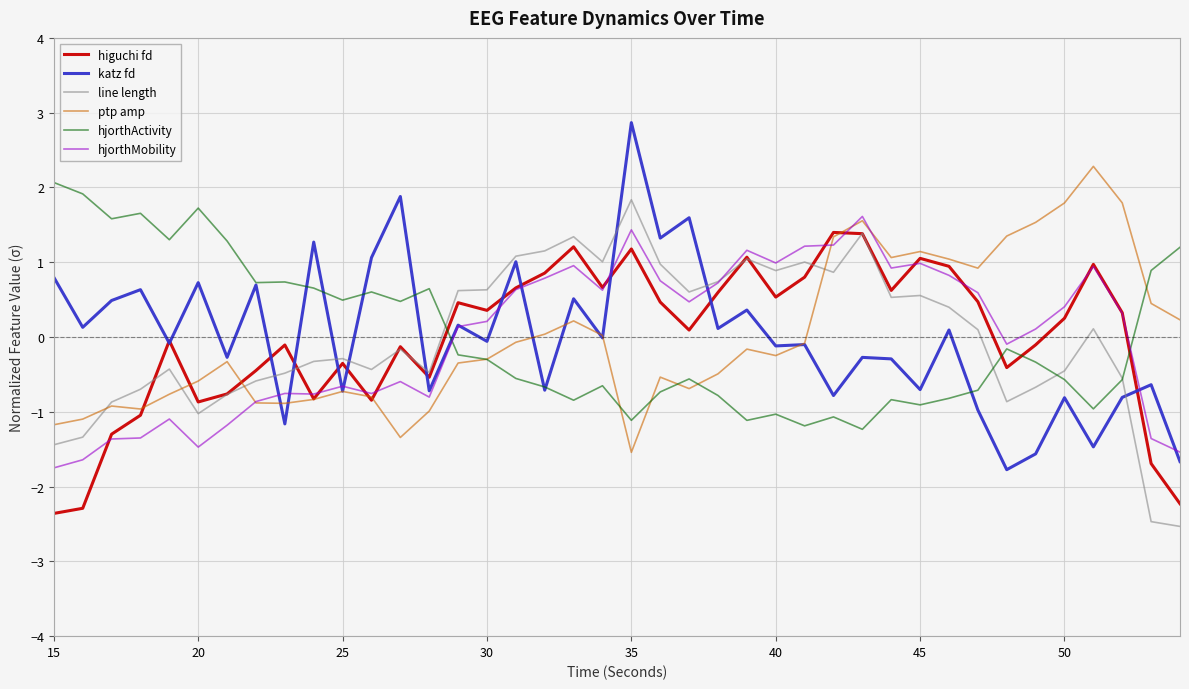

Which series has the largest range (max minus min)?

katz fd